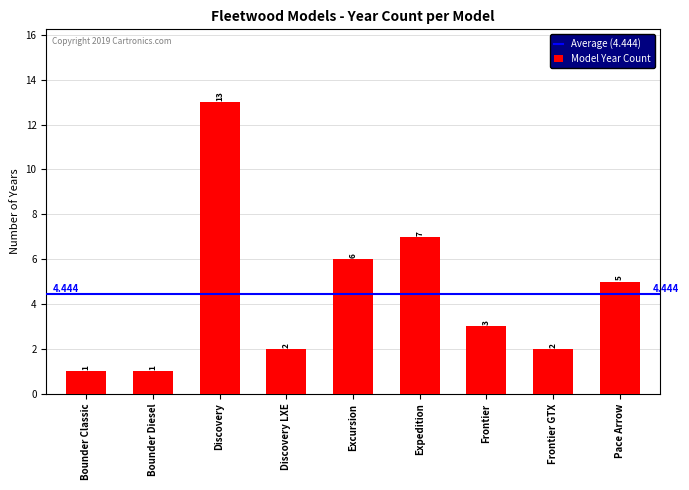

At which category does the chart reach its peak across all series?

Discovery